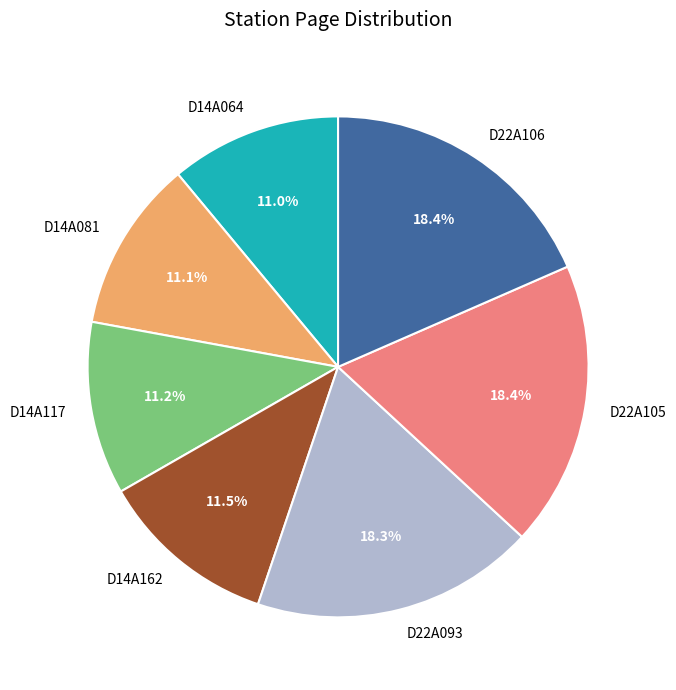

To the nearest percent, what portion does D14A117 represent?

11%